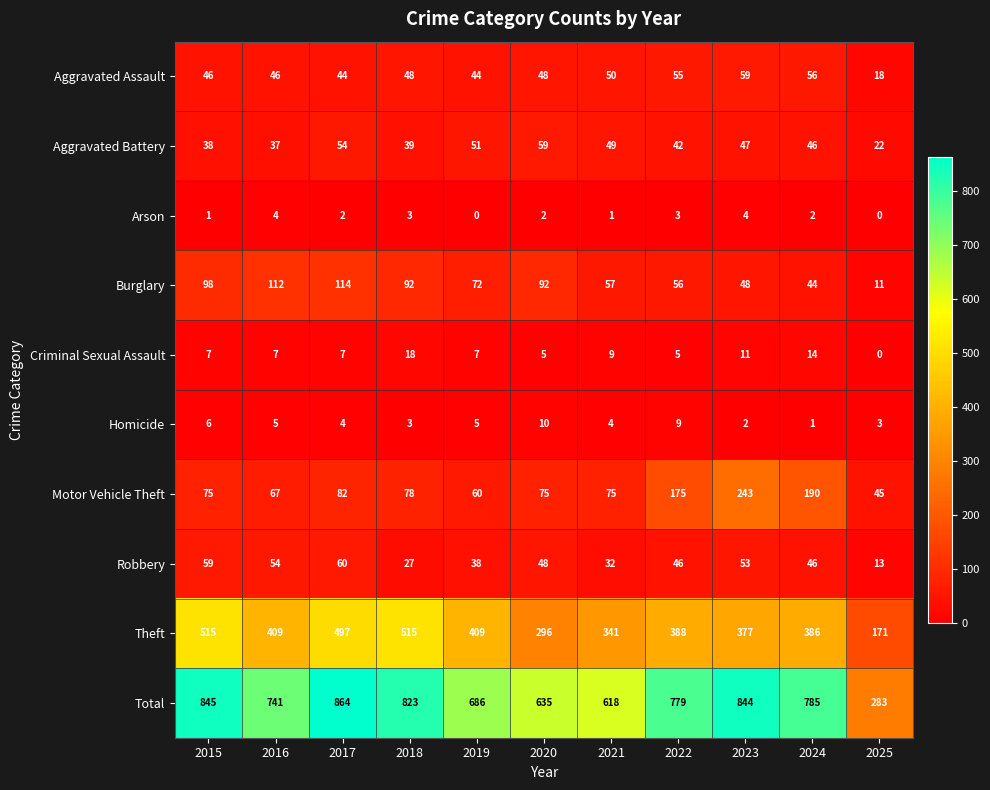

What is the total value across all series at 2025?

566